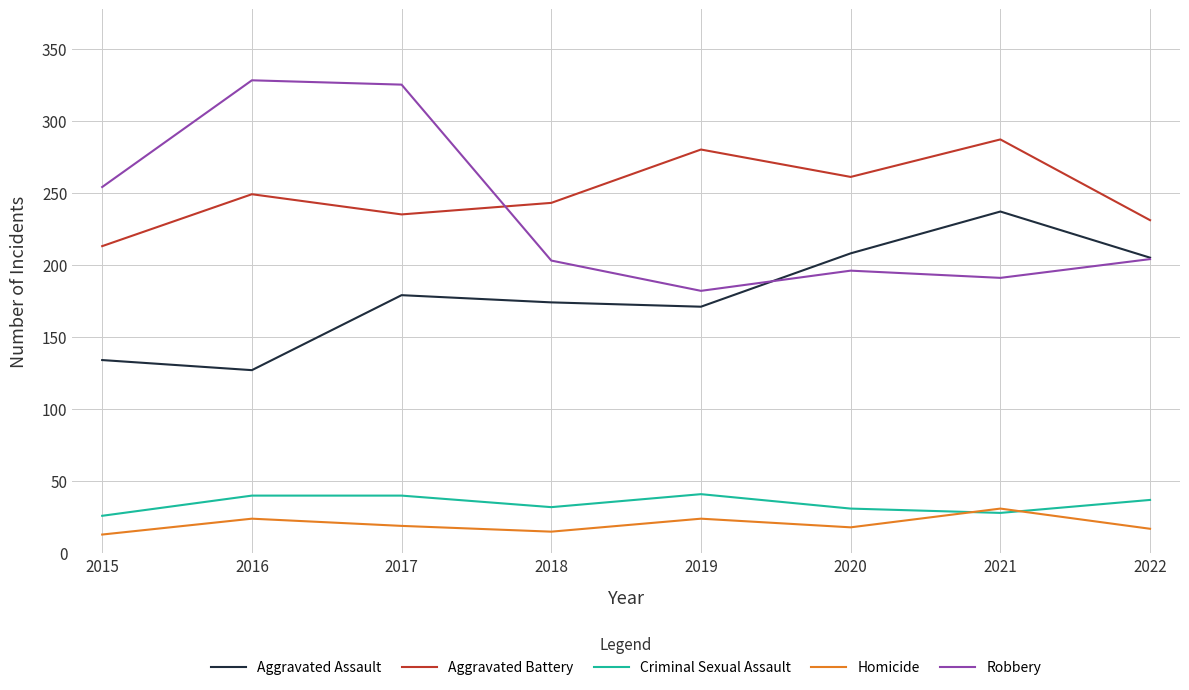

What are all the series names shown in the legend?

Aggravated Assault, Aggravated Battery, Criminal Sexual Assault, Homicide, Robbery